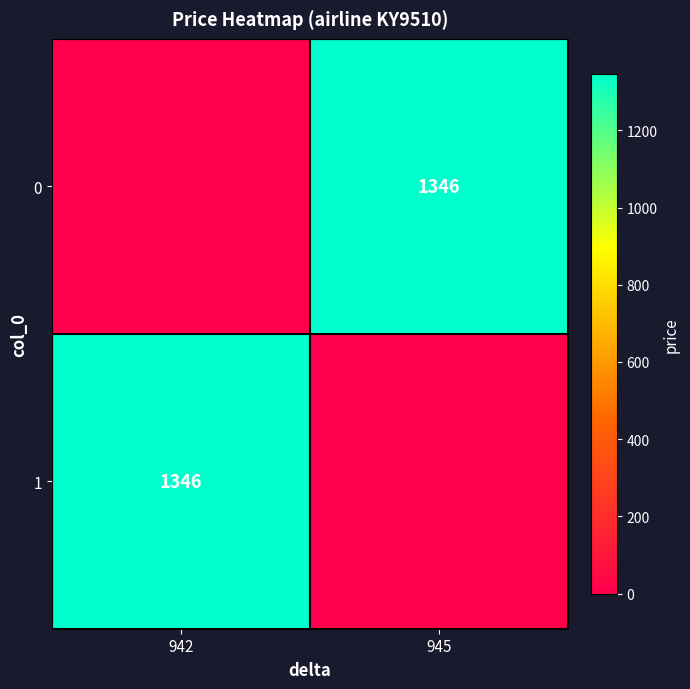

True or false: 1 has a value of 873 at 942.

False